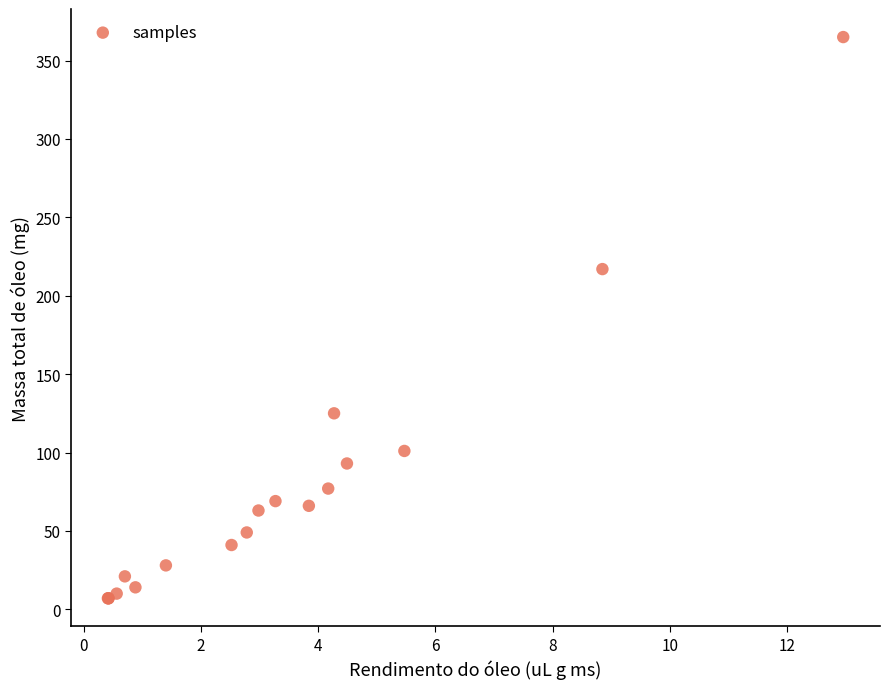

What Y value in the scatter plot is closest to 186?

217